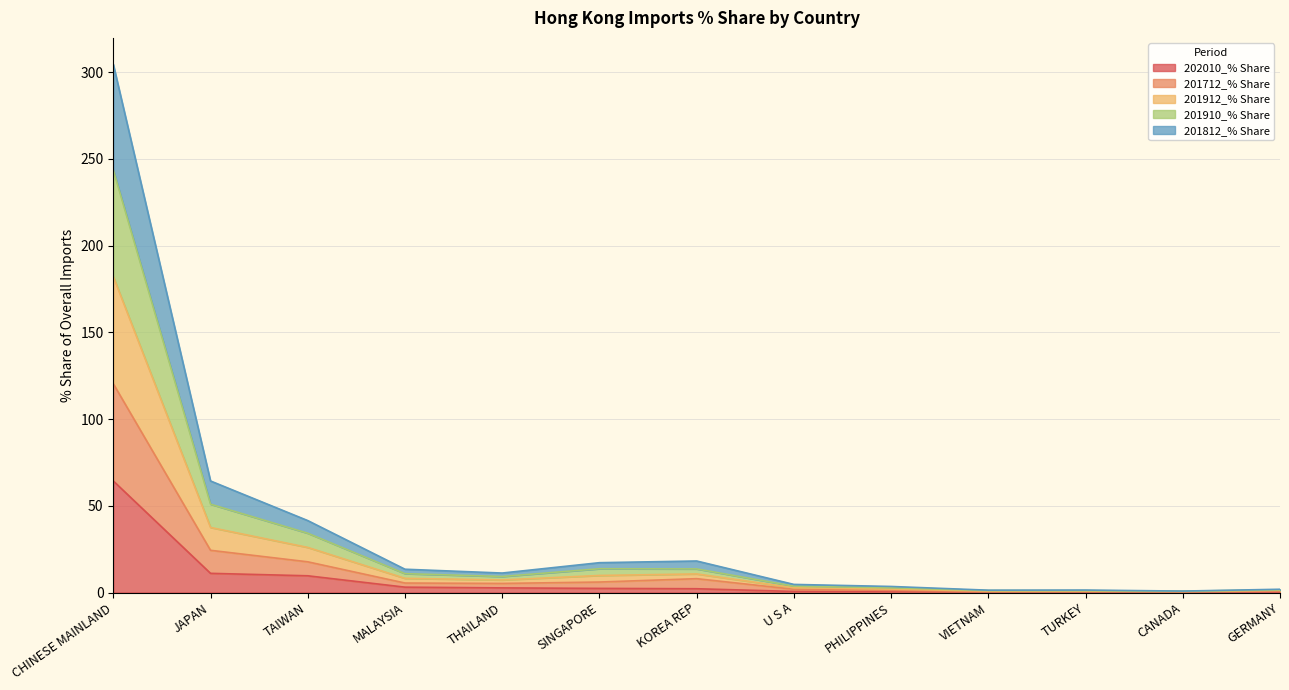

True or false: 201812_% Share and 201912_% Share cross at least once.

False